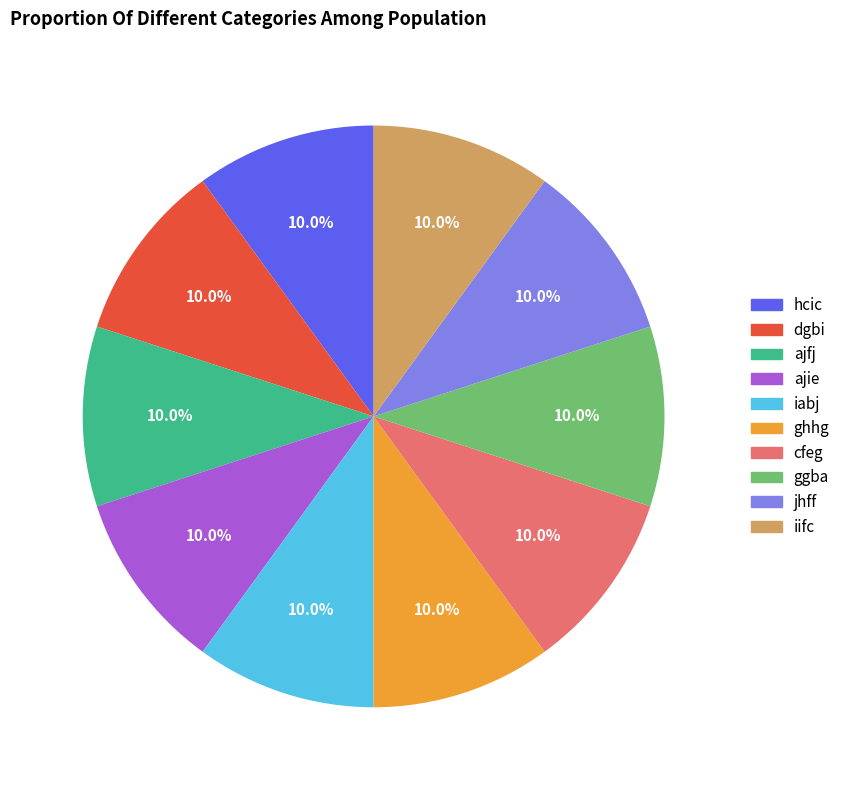

Is it true that dgbi is 20% of the pie?

False